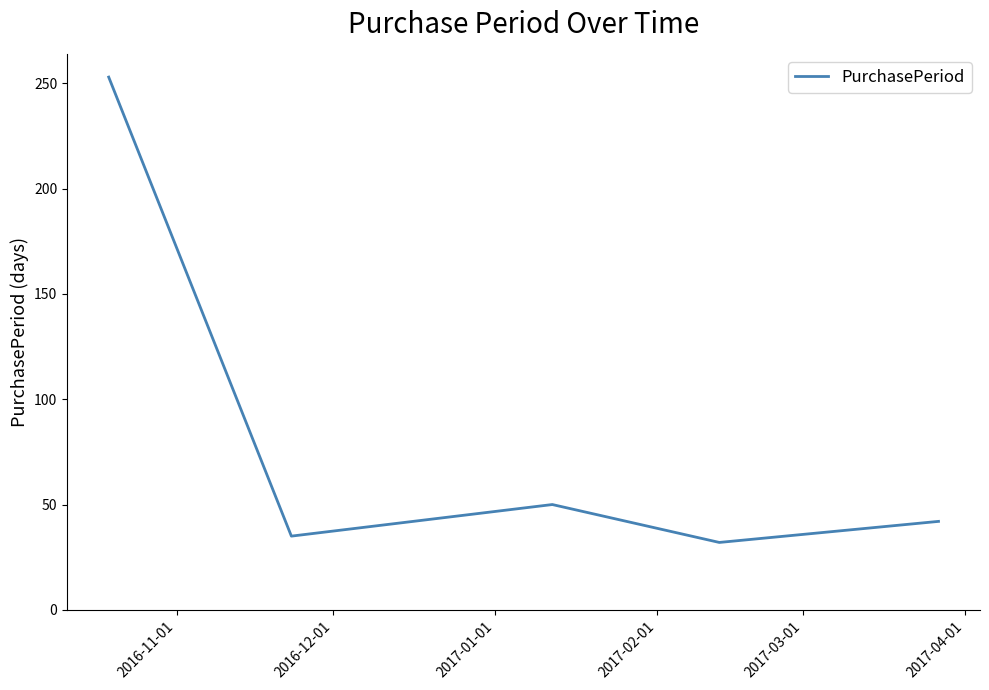

What is the minimum value shown in the chart?

32